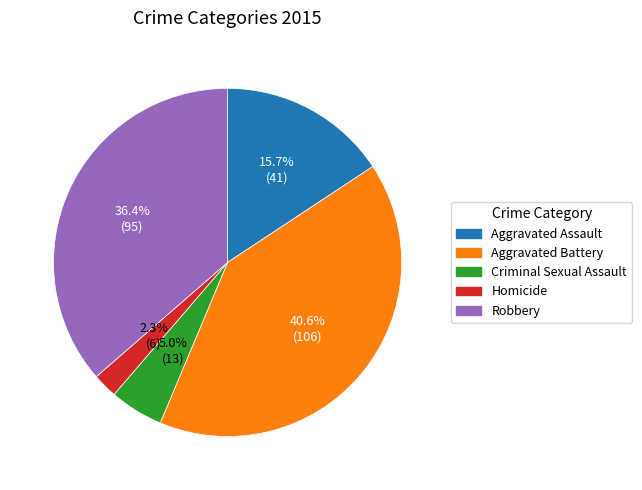

Is there any slice that represents more than half of the pie?

No